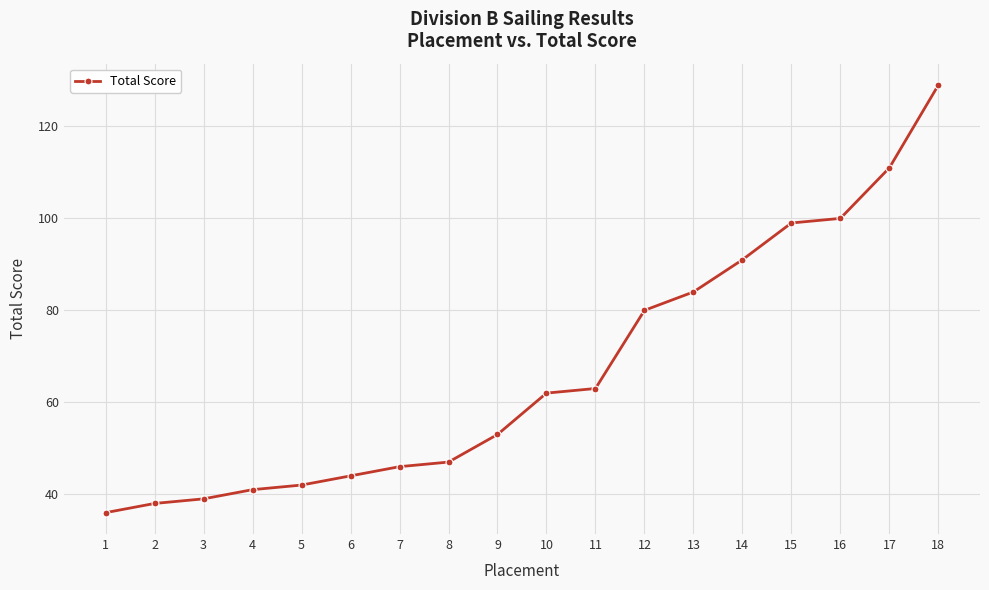

What is the value of the 12th point from the left?

80